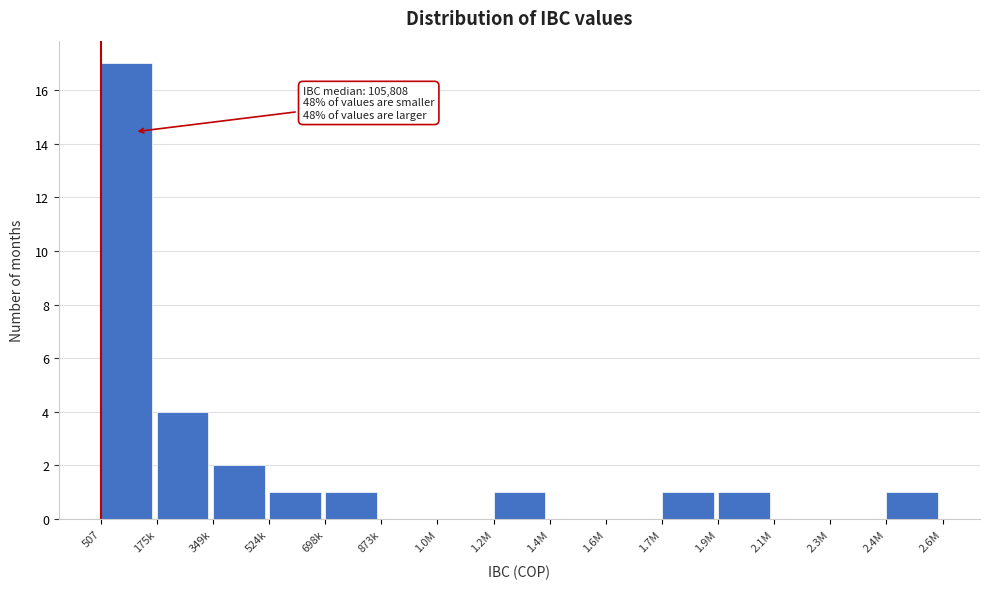

Reading left to right, extract all data points from this chart.

507=17	175k=4	349k=2	524k=1	698k=1	873k=0	1.0M=0	1.2M=1	1.4M=0	1.6M=0	1.7M=1	1.9M=1	2.1M=0	2.3M=0	2.4M=1